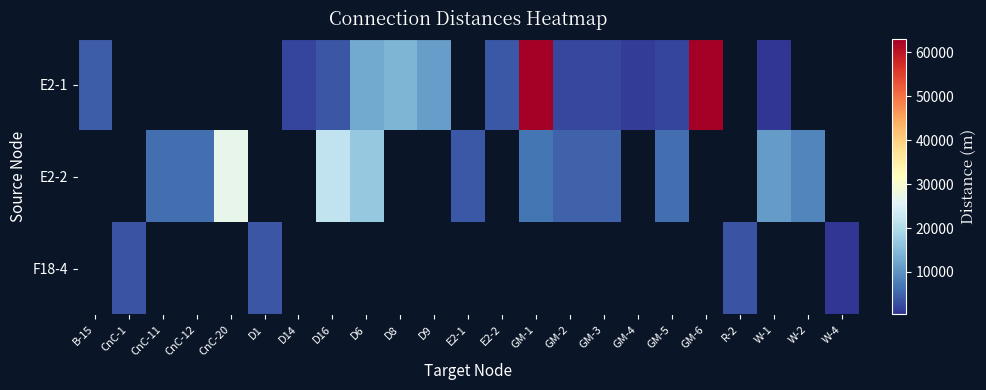

Is it true that F18-4 equals 6505.9 at D1?

False